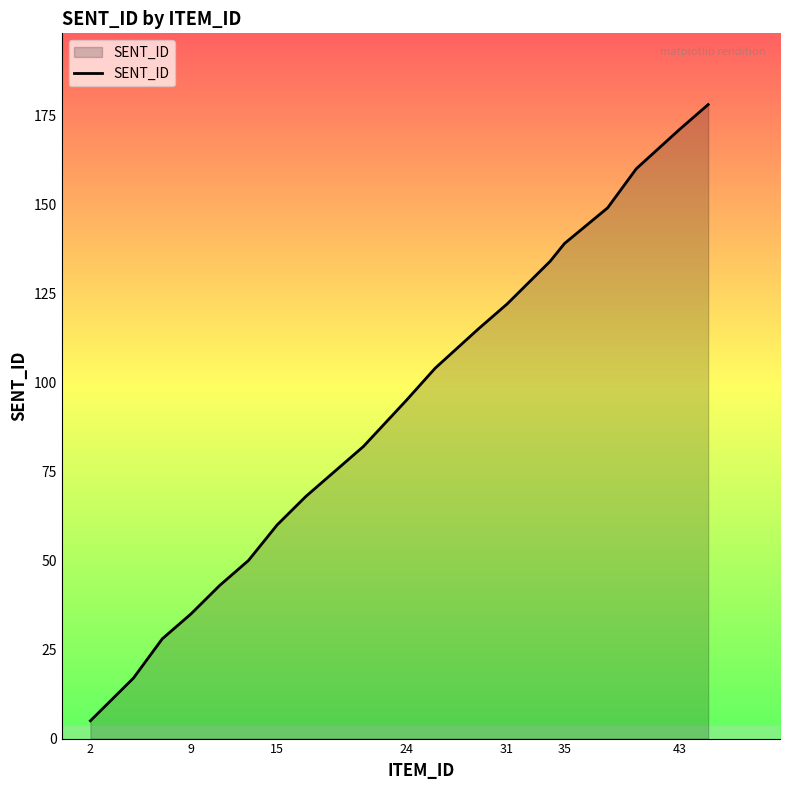

What is the smallest value displayed?

5